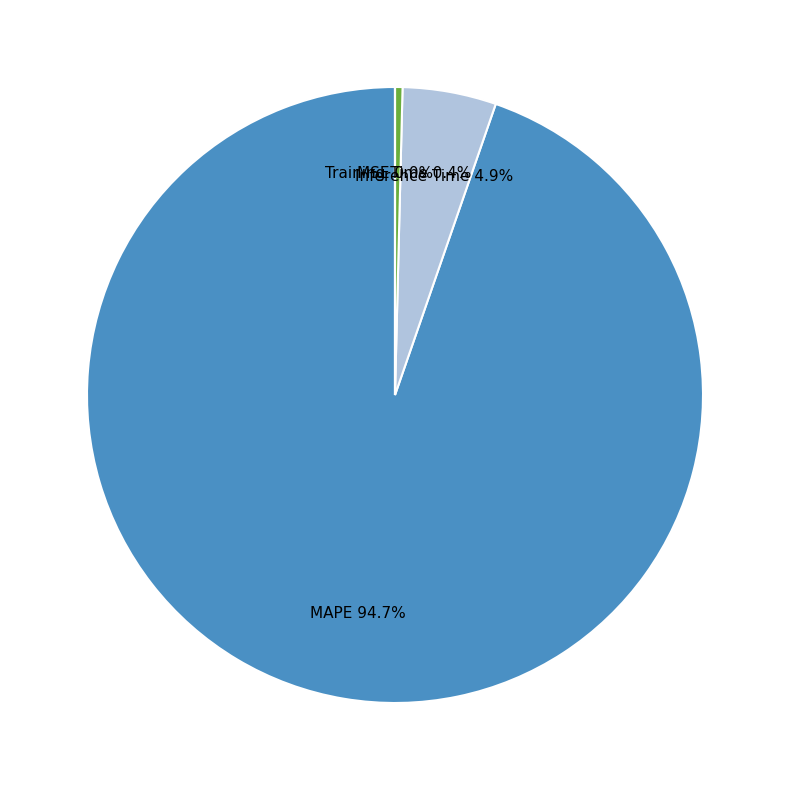

To the nearest percent, what percentage of the pie is Inference Time?

5%